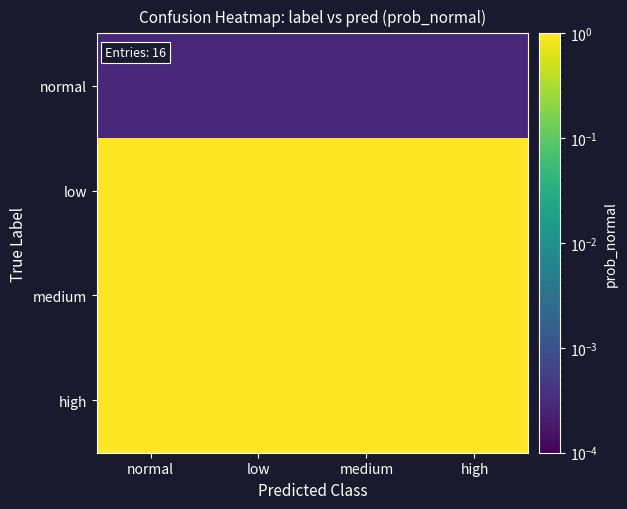

What is the spread (max minus min) of values at high?

1.0